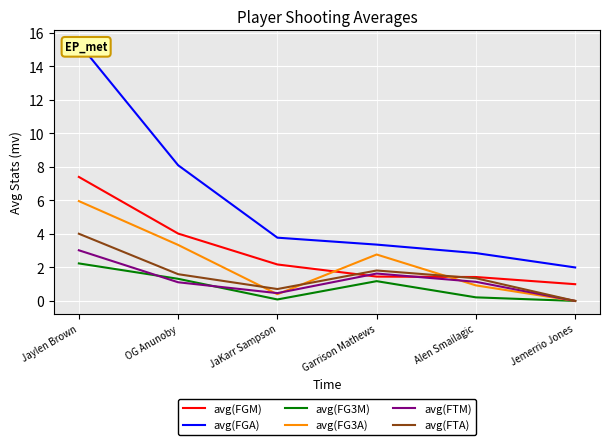

What is the sum of the avg(FG3A) values at Jaylen Brown and Garrison Mathews?

8.7